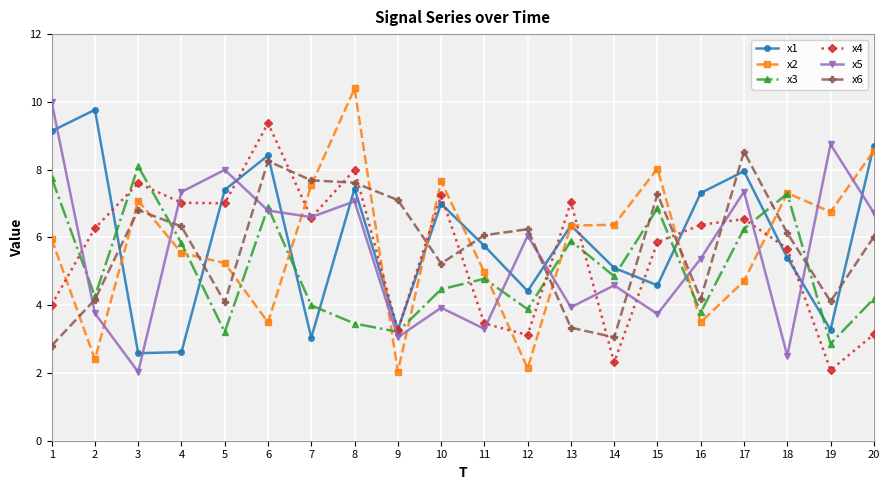

In x1, how many points are lower than both neighbors (excluding endpoints)?

6